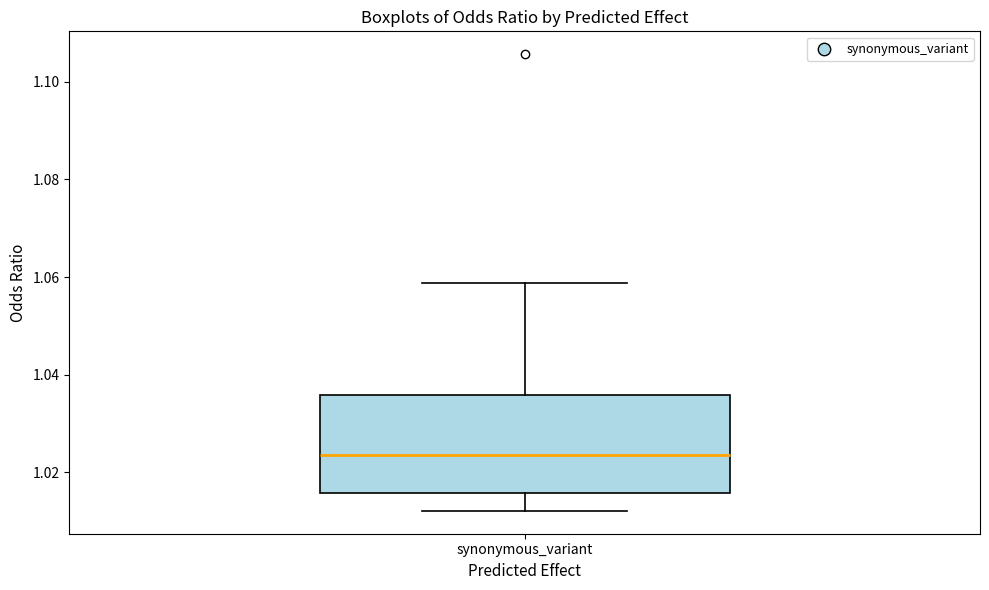

Transcribe this box plot: give where the median line is, the range the box spans, and where the two whiskers end, as read against the y-axis. The values are not printed on the chart, so give them approximately, as read against the axis.

median 1.024, box 1.016 to 1.036, whiskers 1.012 to 1.058